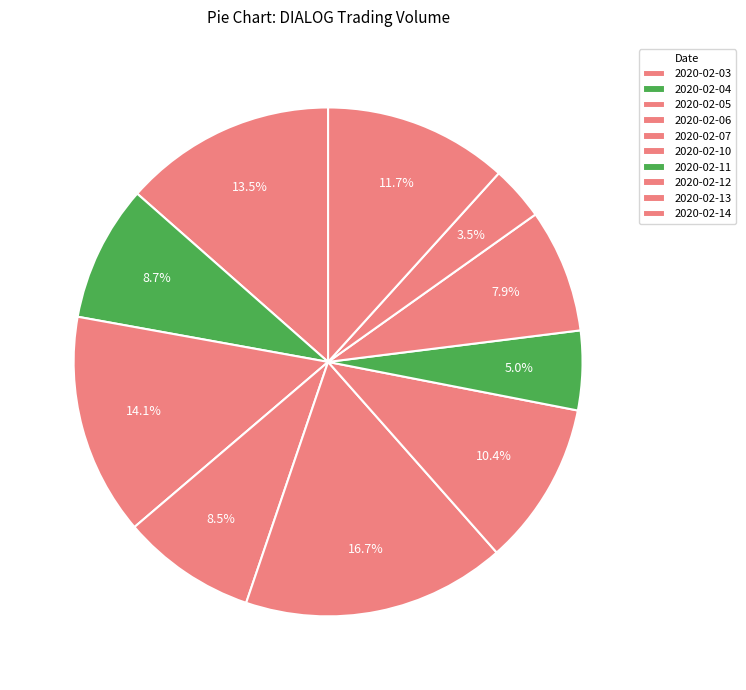

Approximately how many times larger is the value at 2020-02-12 compared to 2020-02-05?

0.6